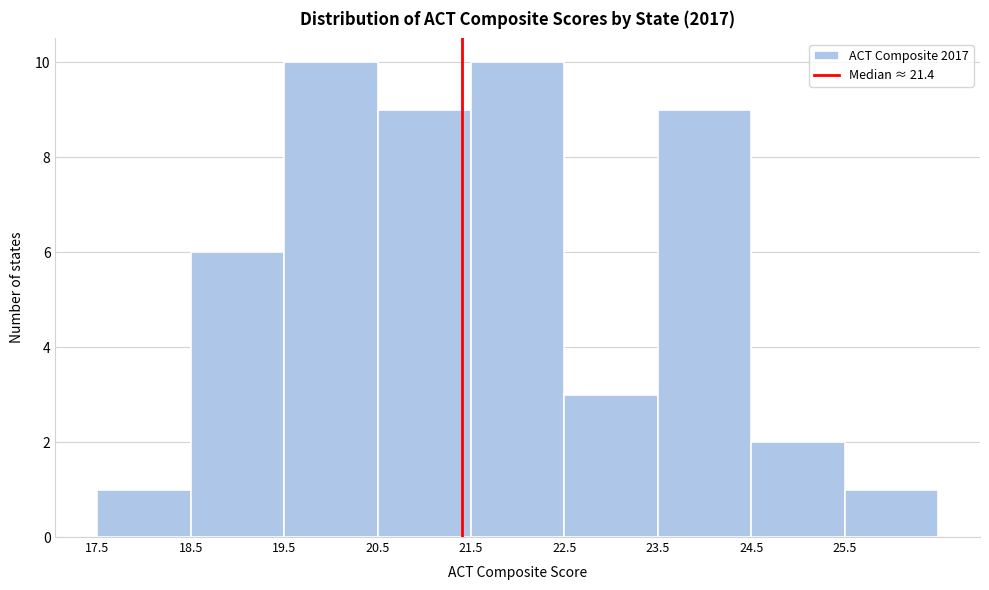

Reading left to right, list every bar in this chart as the range it spans on the x-axis followed by its height. The values are not printed on the chart, so give them approximately, as read against the axis.

17.5 to 18.5: 1
18.5 to 19.5: 6
19.5 to 20.5: 10
20.5 to 21.5: 9
21.5 to 22.5: 10
22.5 to 23.5: 3
23.5 to 24.5: 9
24.5 to 25.5: 2
25.5 to 26.5: 1